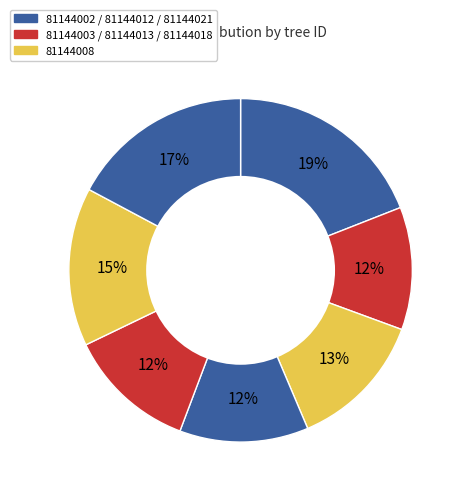

To the nearest percent, what is the difference between the largest and smallest slice percentages?

7%